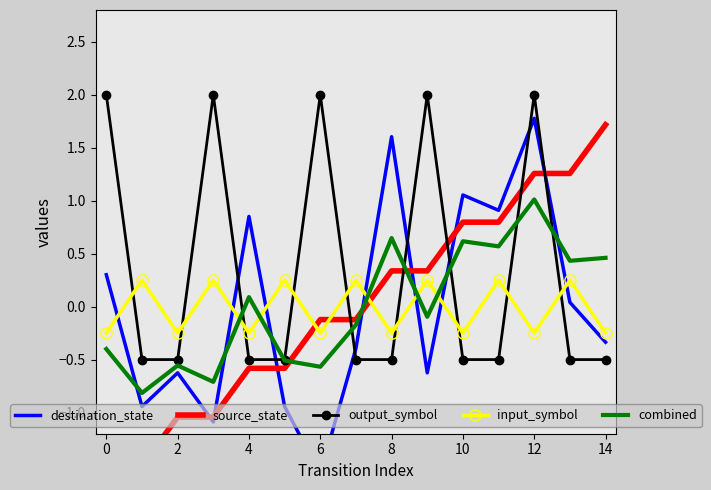

What is the sum of the input_symbol values at 0 and 4?

-0.5